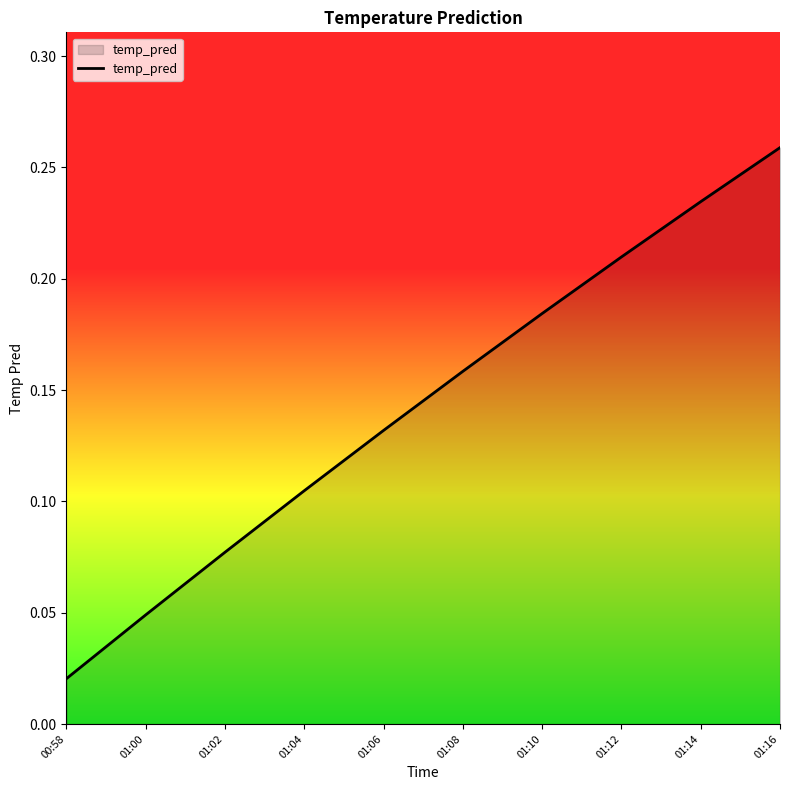

Rank the categories by value from lowest to highest.

00:58, 01:00, 01:02, 01:04, 01:06, 01:08, 01:10, 01:12, 01:14, 01:16